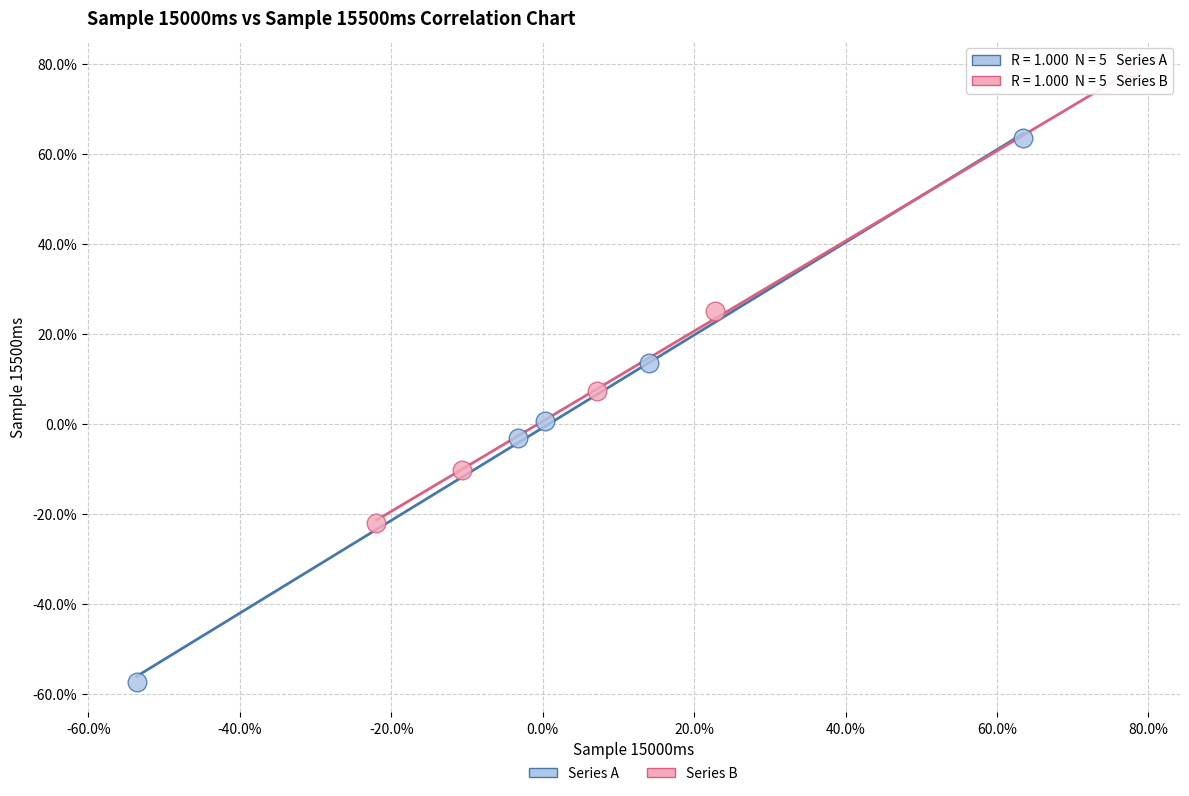

What are all the series names shown in the legend?

Series A, Series B